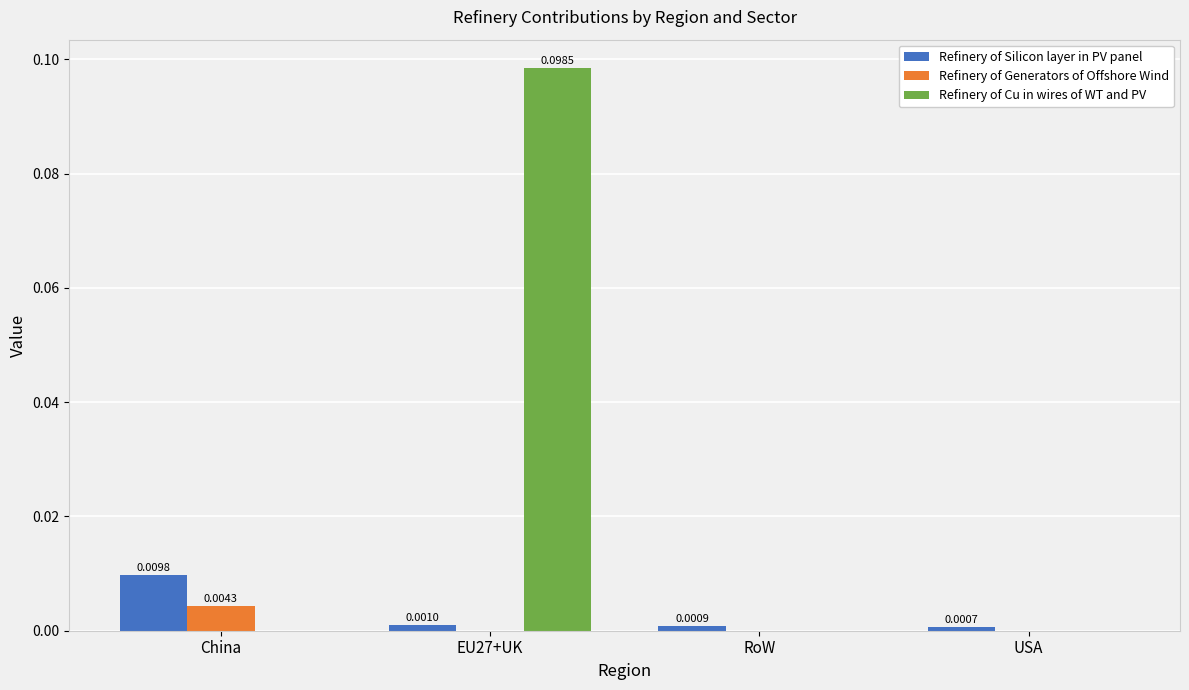

Is the value of Refinery of Silicon layer in PV panel at USA greater than the value of Refinery of Generators of Offshore Wind at USA?

Yes